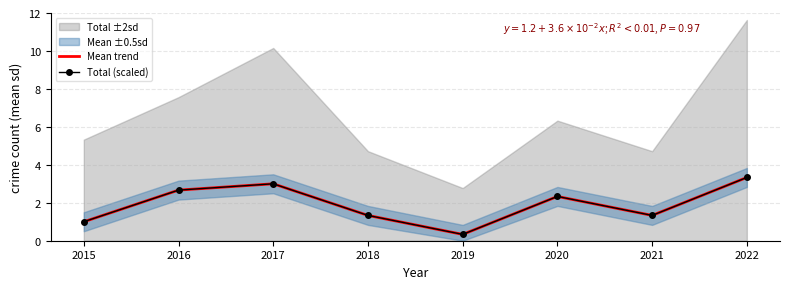

Which series has the largest range (max minus min)?

Mean trend